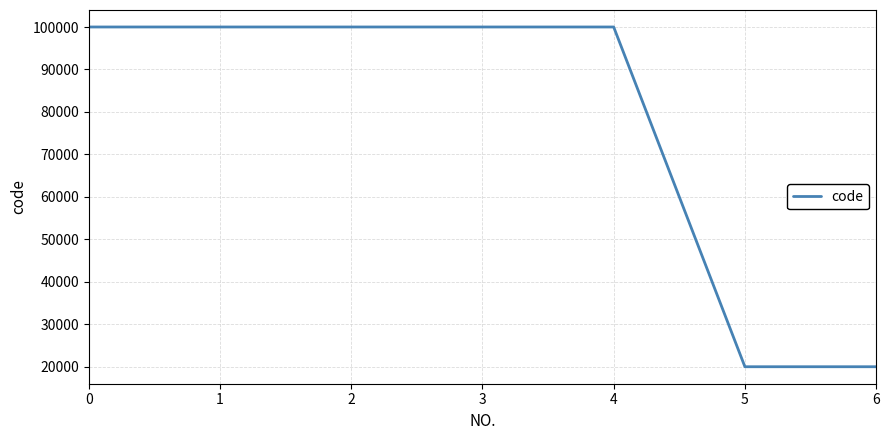

What is the average value?

77146